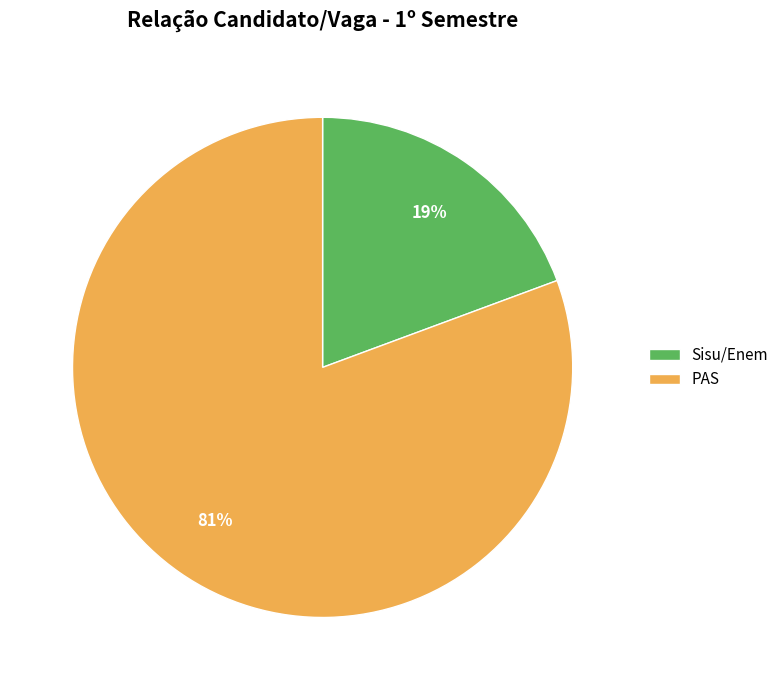

Is the sum of Sisu/Enem and PAS greater than half?

Yes